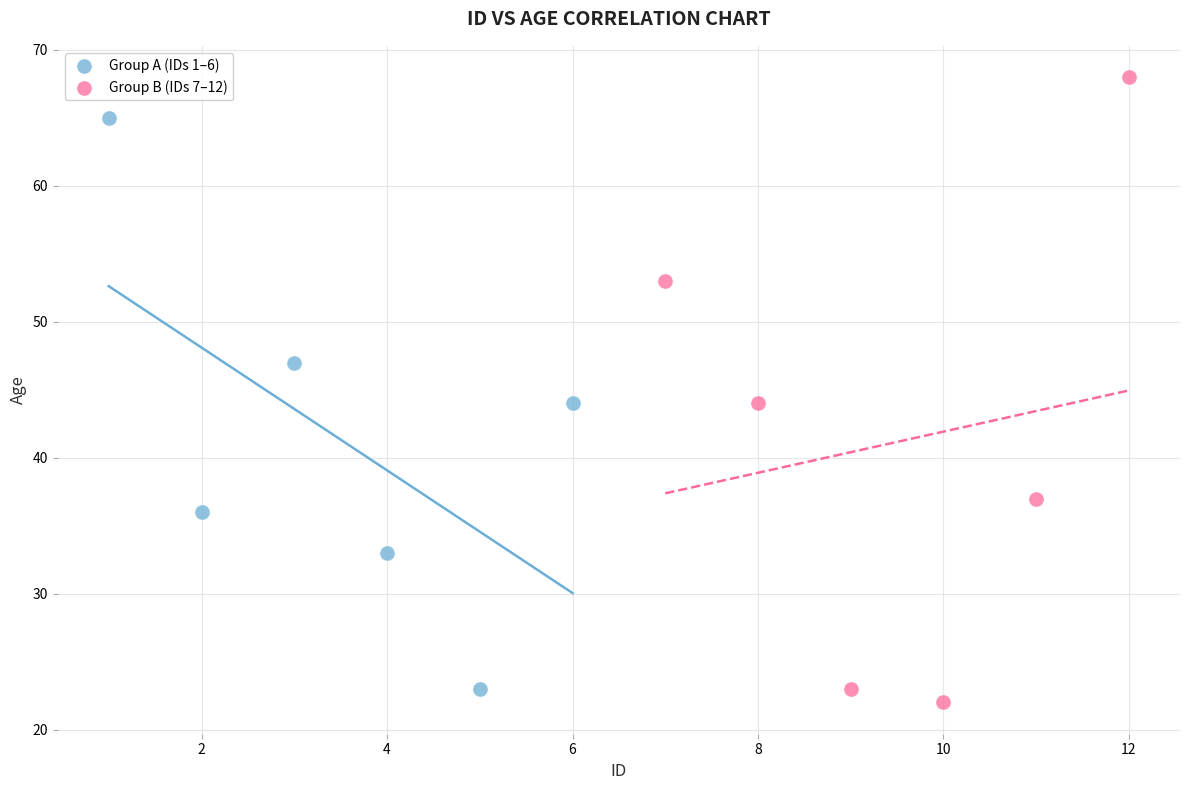

Which series reaches the maximum Y coordinate?

Group B (IDs 7–12)